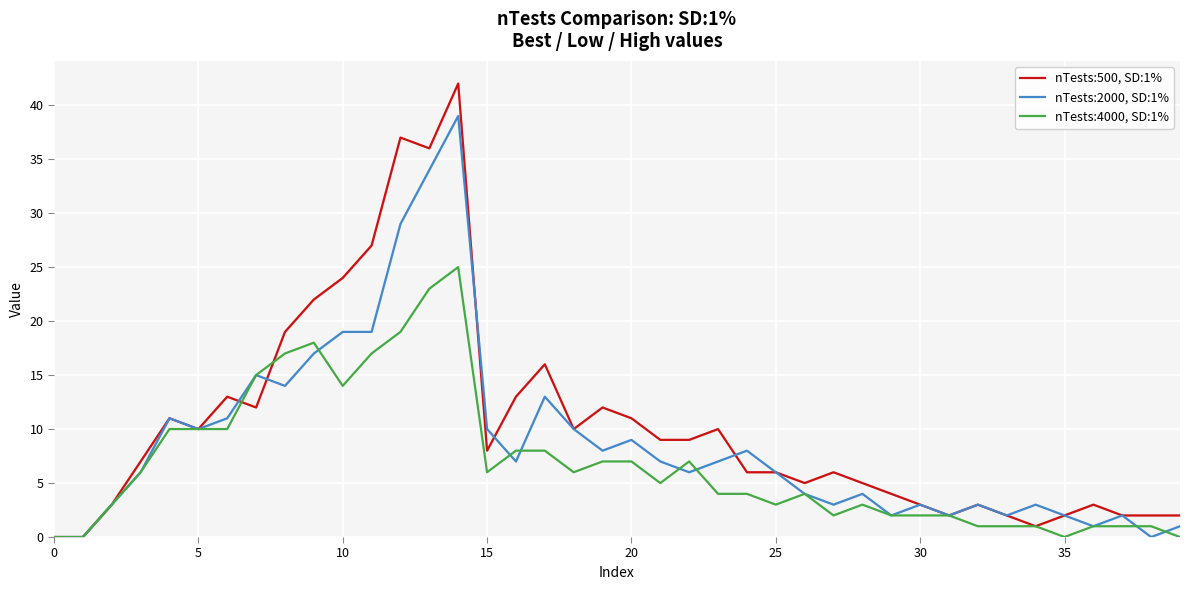

Which series has the largest range (max minus min)?

nTests:500, SD:1%